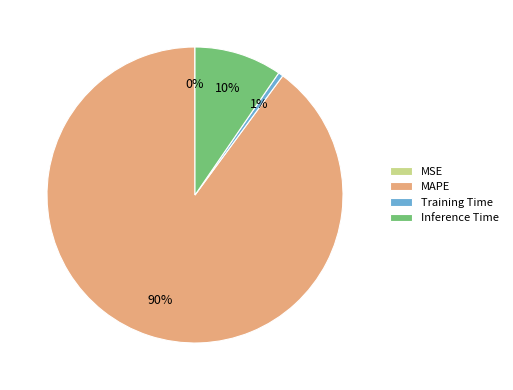

Does MAPE account for over 50% of the chart?

Yes